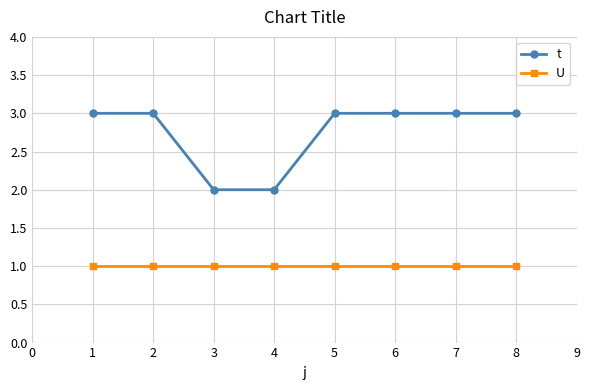

True or false: U and t cross at least once.

False